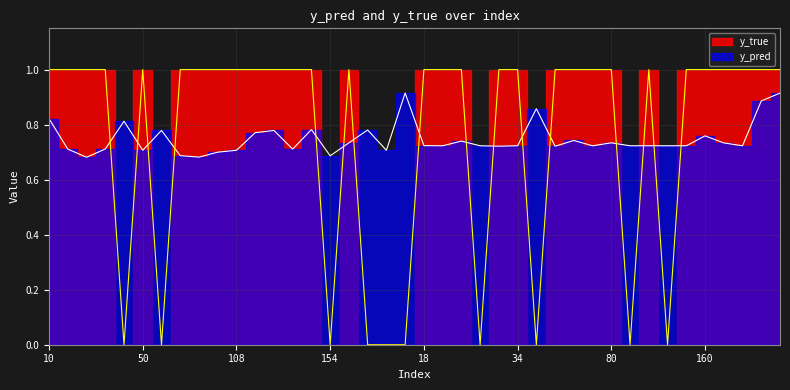

List the series in order of their overall mean, lowest first.

y_pred, y_true